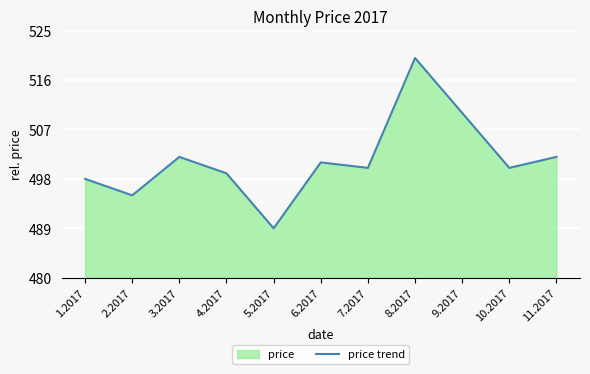

What is the difference between the values at 10.2017 and 3.2017?

2